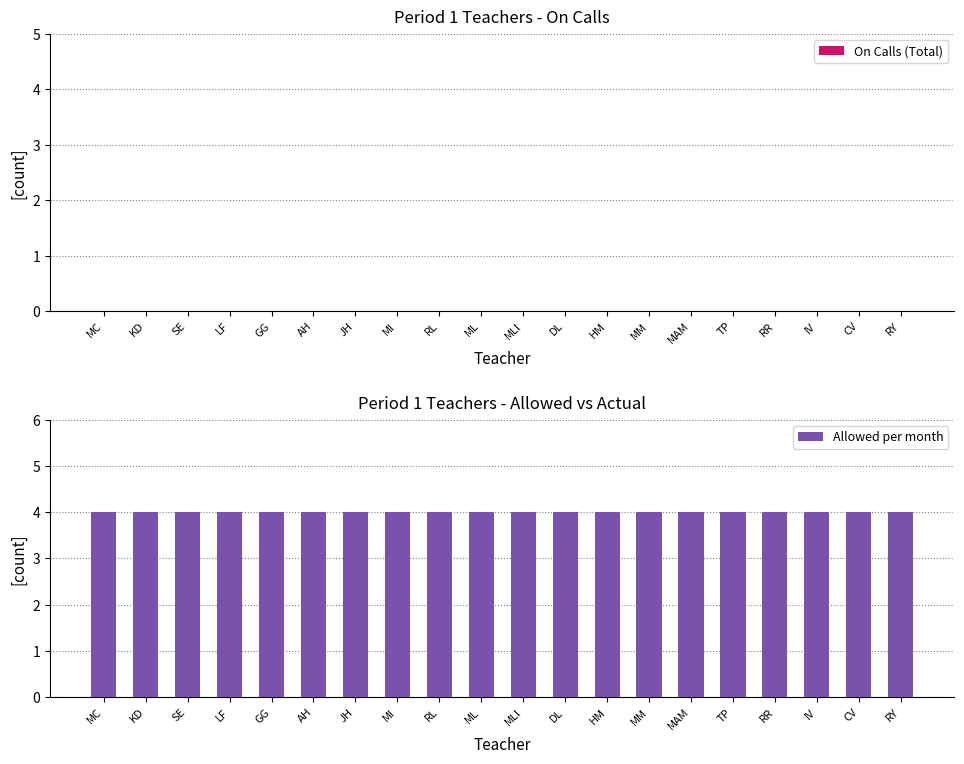

Reading right to left, extract all data points from this chart.

On Calls (Total): RY=0	CV=0	IV=0	RR=0	TP=0	MAM=0	MM=0	HM=0	DL=0	MLl=0	ML=0	RL=0	MI=0	JH=0	AH=0	GG=0	LF=0	SE=0	KD=0	MC=0
Allowed per month: RY=4	CV=4	IV=4	RR=4	TP=4	MAM=4	MM=4	HM=4	DL=4	MLl=4	ML=4	RL=4	MI=4	JH=4	AH=4	GG=4	LF=4	SE=4	KD=4	MC=4